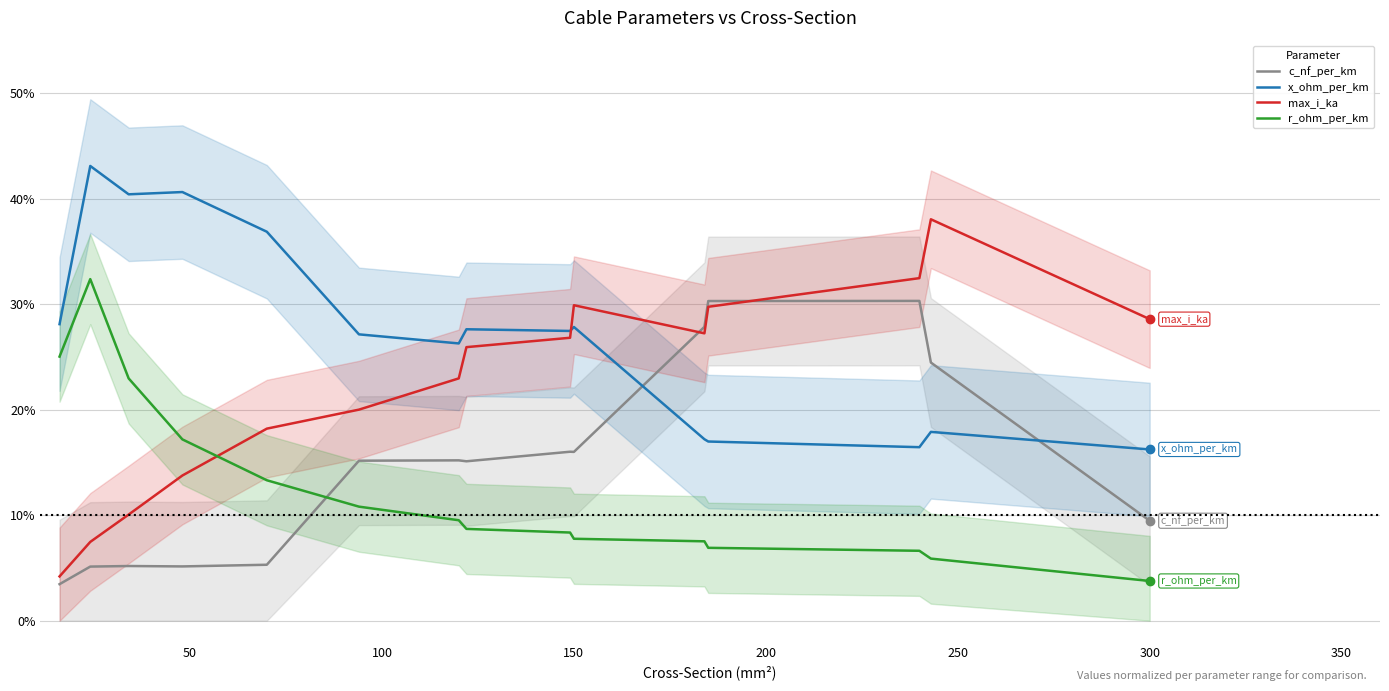

True or false: r_ohm_per_km and max_i_ka intersect in this chart.

True